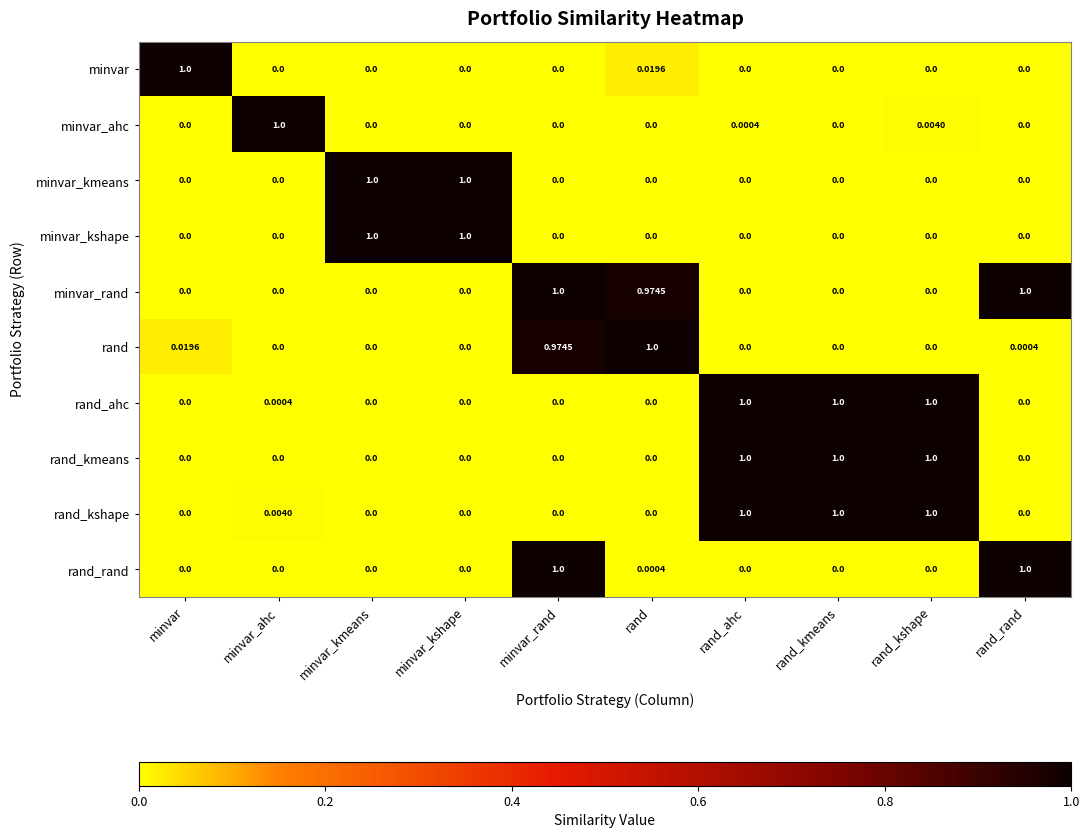

At how many categories does at least one series exceed 0?

10